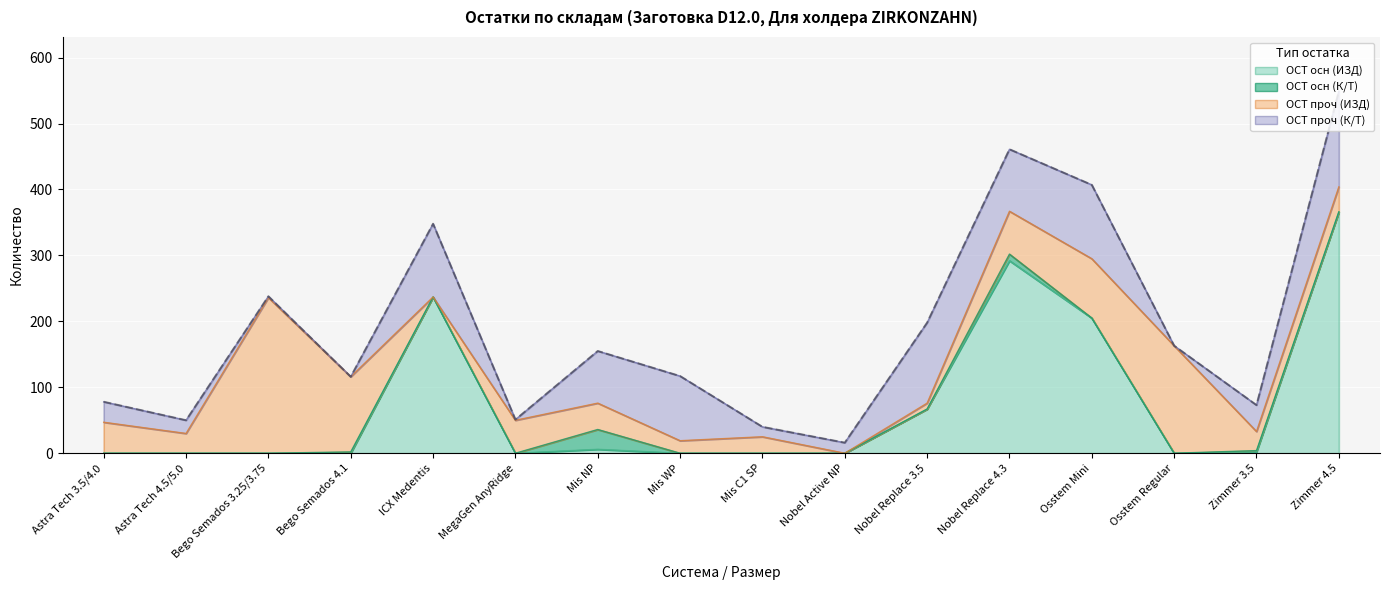

Reading left to right, transcribe all the data shown in this chart.

78	50	238	116	348	51	155	117	40	16	198	461	407	163	73	549